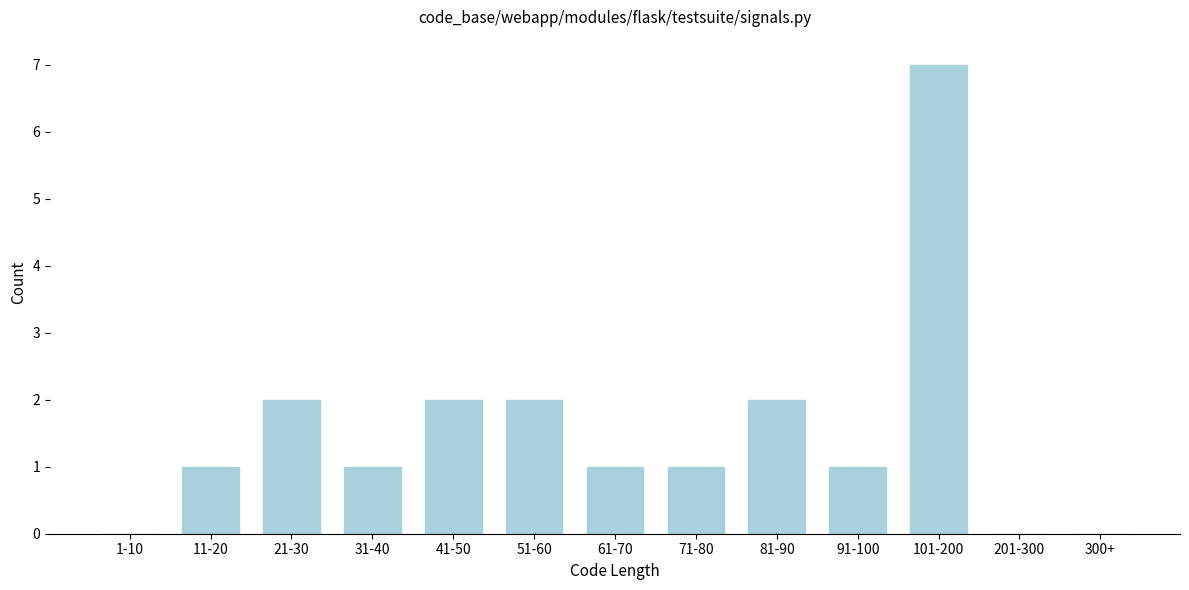

Reading left to right, list all the values displayed in this chart.

1-10=0	11-20=1	21-30=2	31-40=1	41-50=2	51-60=2	61-70=1	71-80=1	81-90=2	91-100=1	101-200=7	201-300=0	300+=0